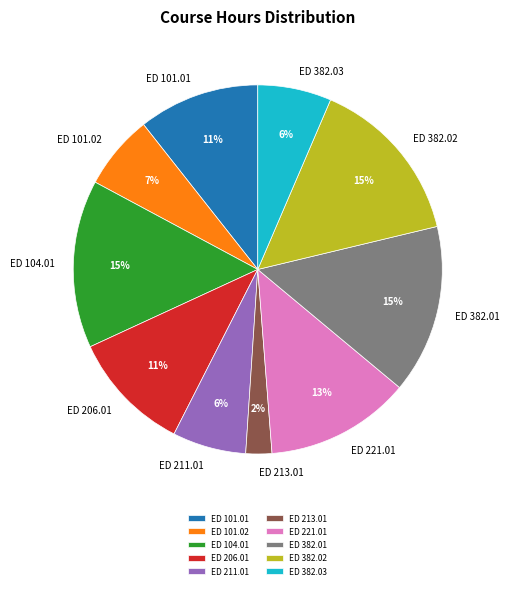

To the nearest percent, what percentage of the pie is ED 382.03?

6%